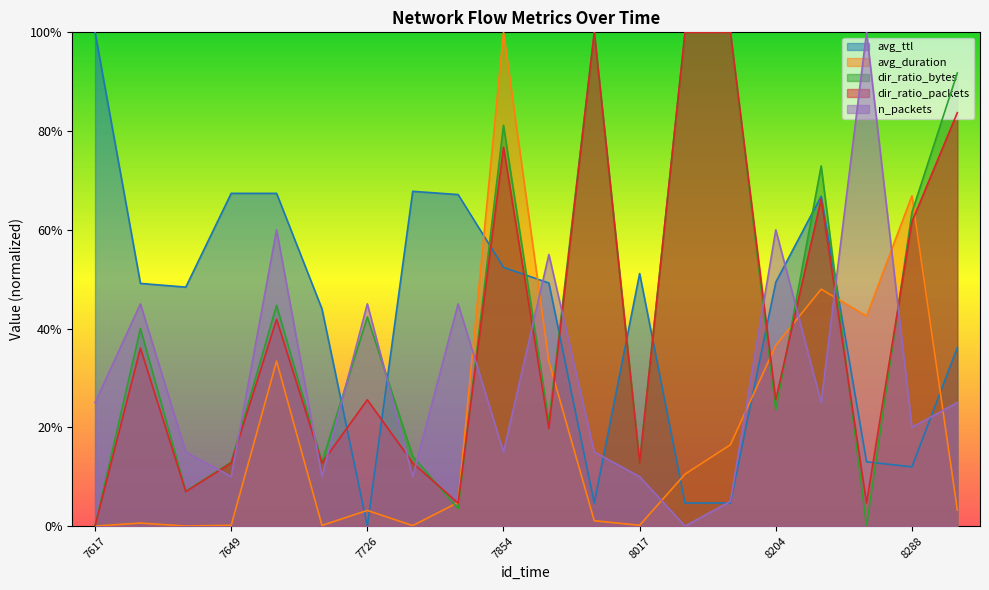

At which category is the sum across all series the highest?

7854